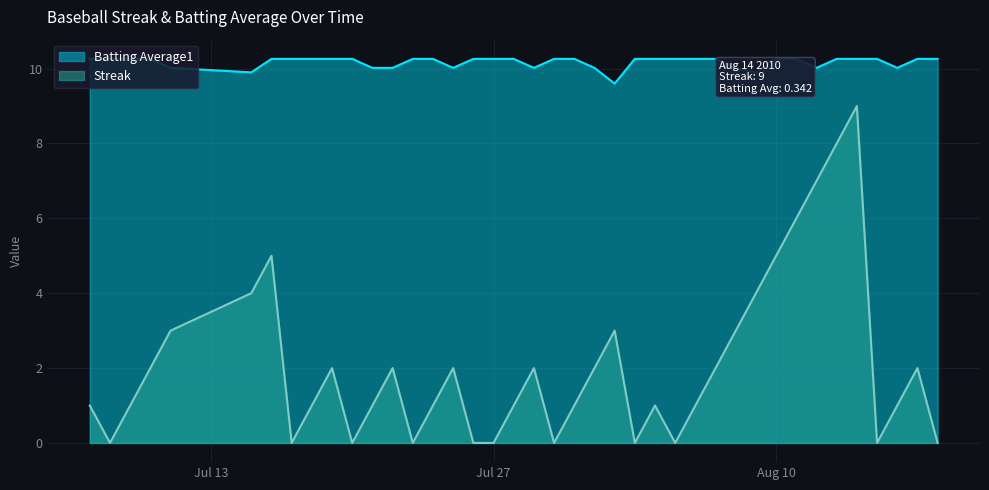

Which series has the largest total across all categories?

Batting Average1